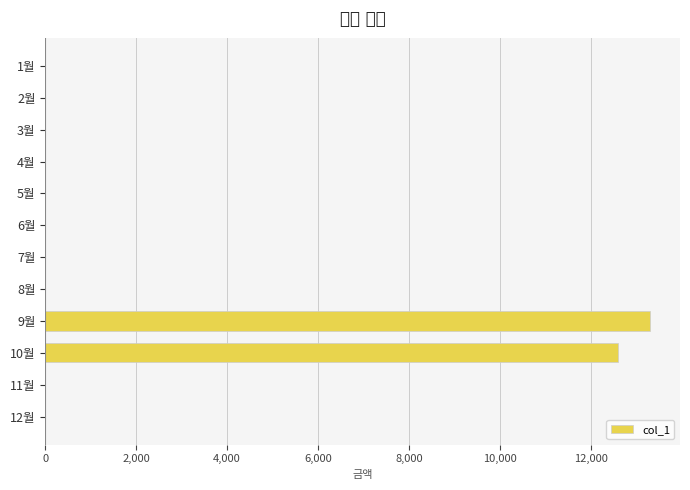

Which has a higher value, 9월 or 7월?

9월